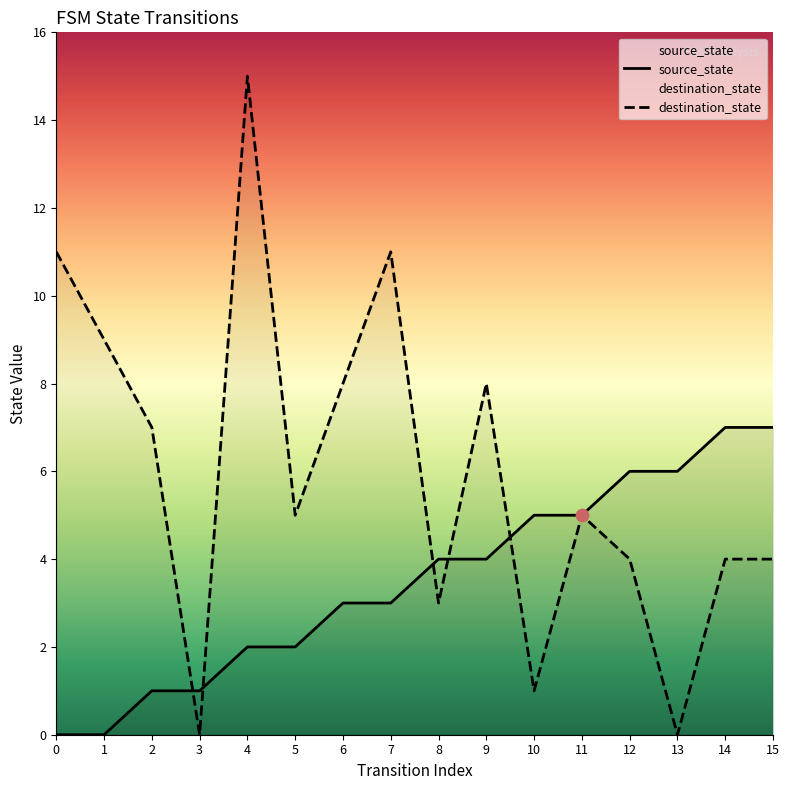

At how many categories does at least one series exceed 3?

15